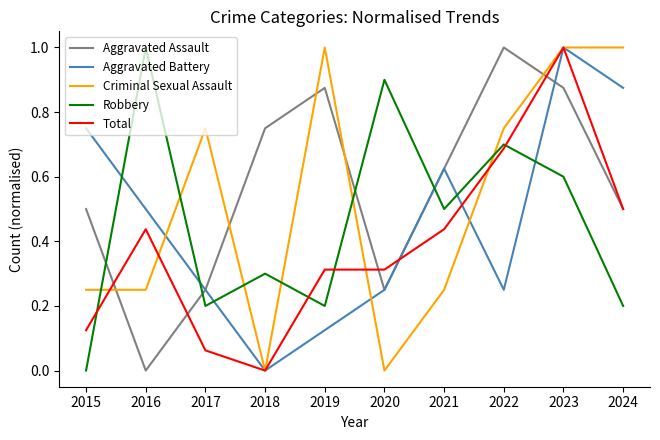

Between 2019 and 2023, which series saw the biggest shift?

Aggravated Battery